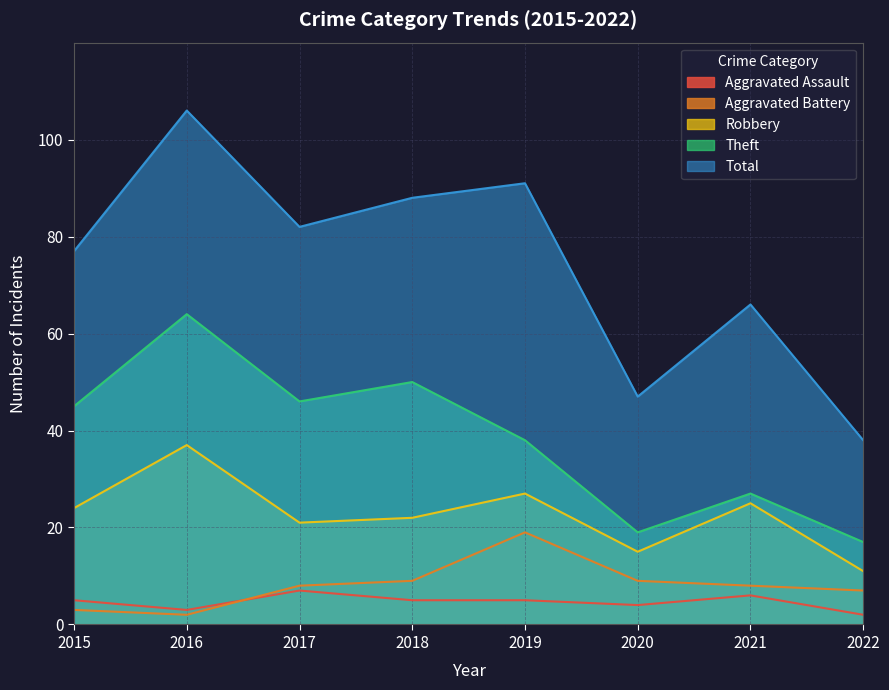

What is the highest value of the Aggravated Assault series?

7